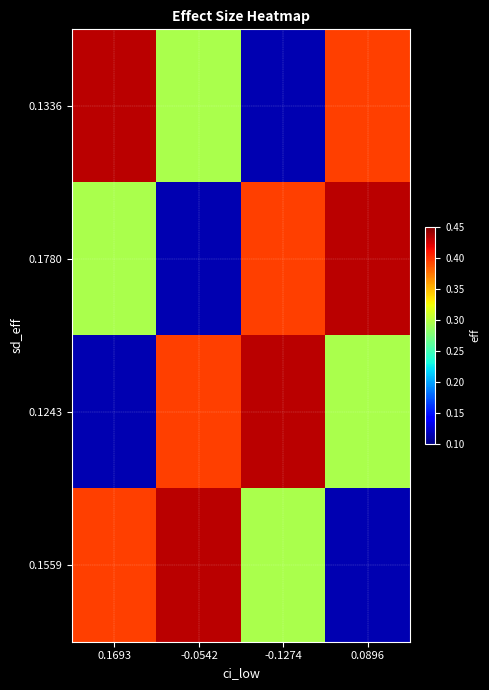

Reading left to right, extract all data points from this chart.

0.1336: 0.1693=0.4	-0.0542=0.3	-0.1274=0.1	0.0896=0.4
0.1780: 0.1693=0.3	-0.0542=0.1	-0.1274=0.4	0.0896=0.4
0.1243: 0.1693=0.1	-0.0542=0.4	-0.1274=0.4	0.0896=0.3
0.1559: 0.1693=0.4	-0.0542=0.4	-0.1274=0.3	0.0896=0.1